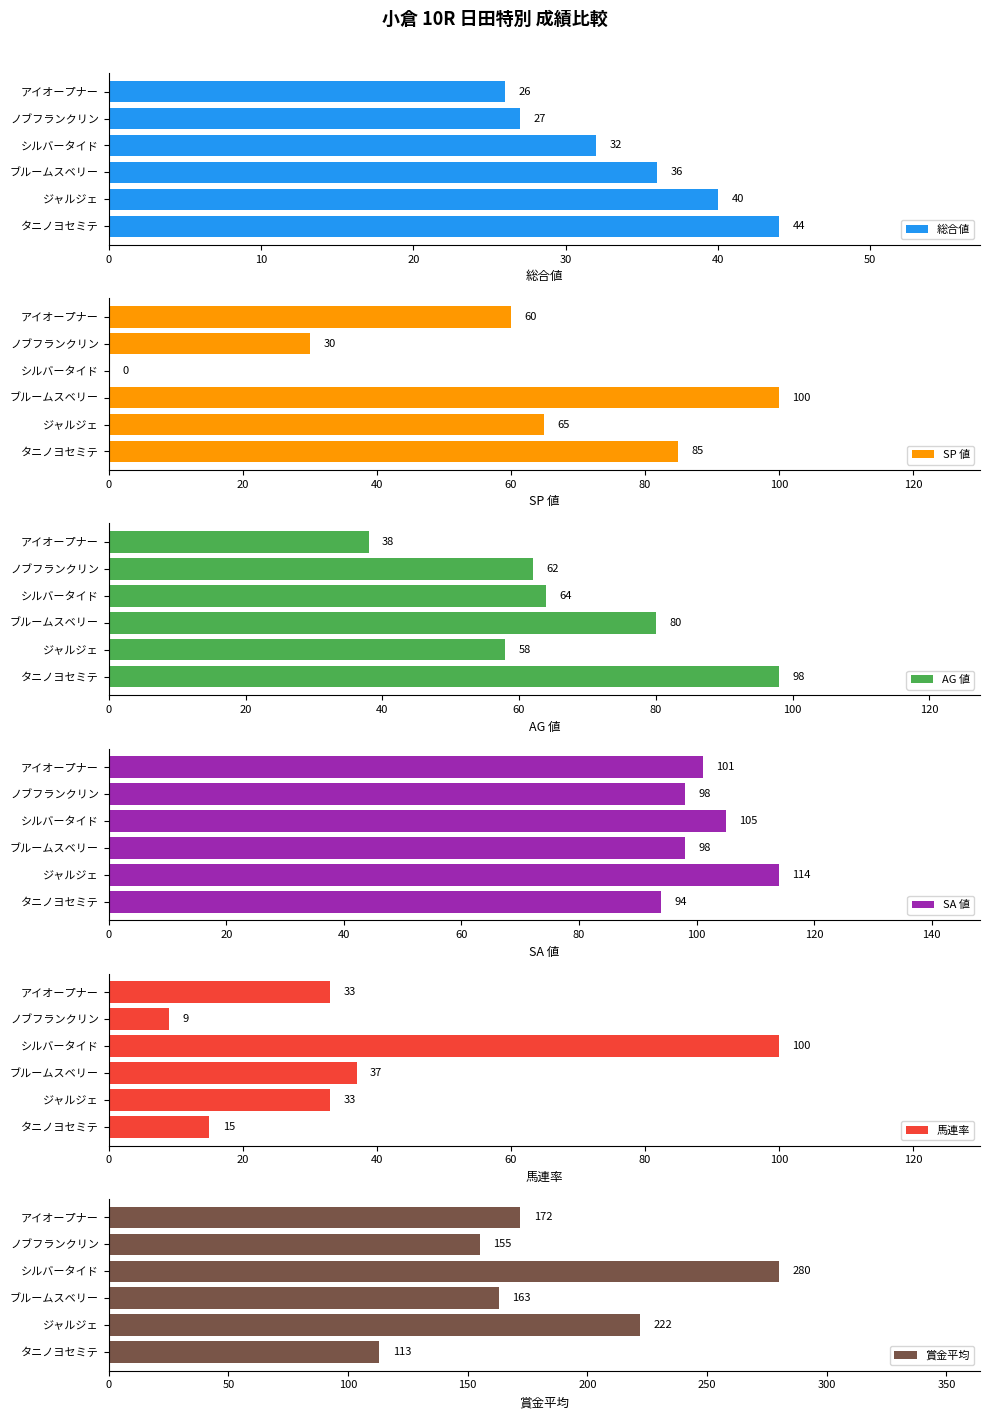

Rank the categories by 賞金平均 value from highest to lowest.

シルバータイド, ジャルジェ, アイオープナー, ブルームスベリー, ノブフランクリン, タニノヨセミテ